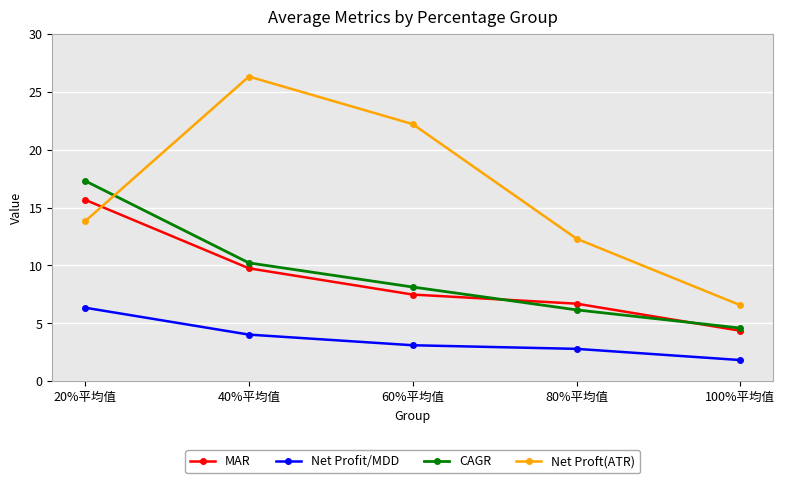

At how many categories does at least one series exceed 14?

3